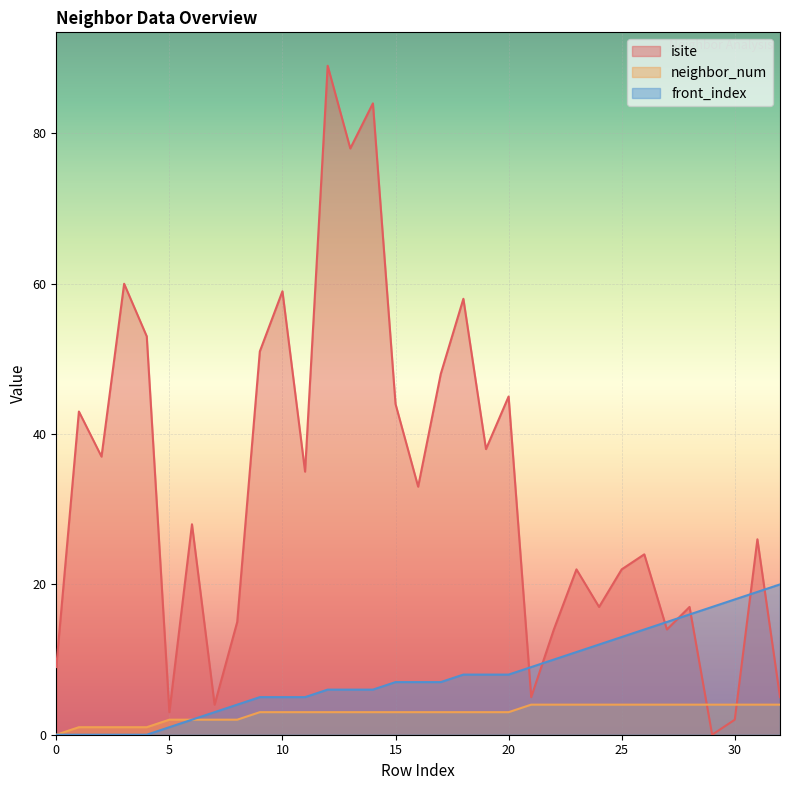

Between 1 and 25, which series saw the biggest shift?

isite